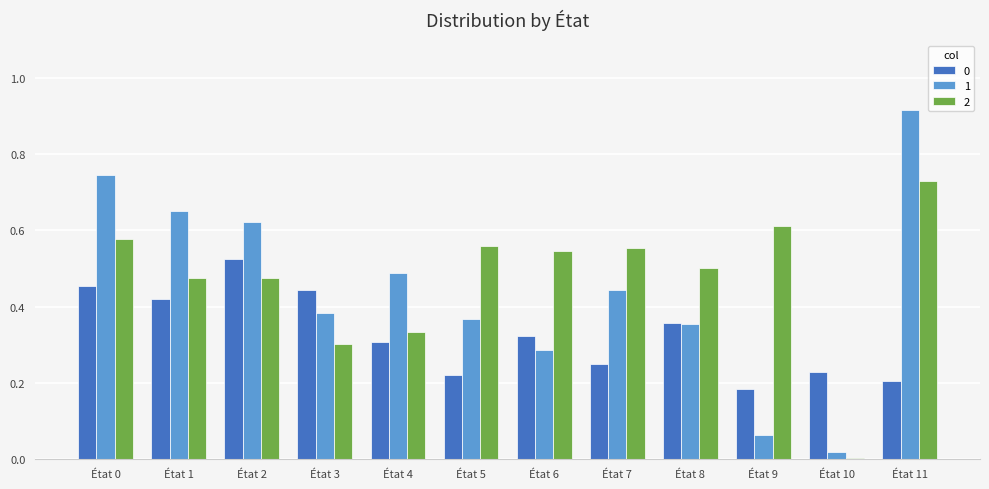

How many groups of bars are there?

12